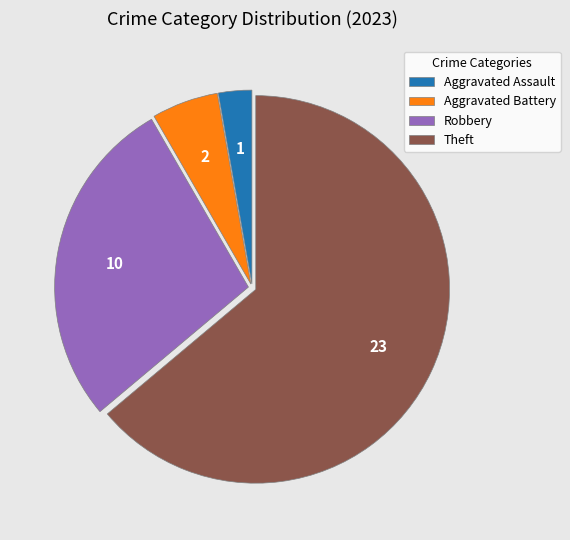

Rank the categories by value from lowest to highest.

Aggravated Assault, Aggravated Battery, Robbery, Theft